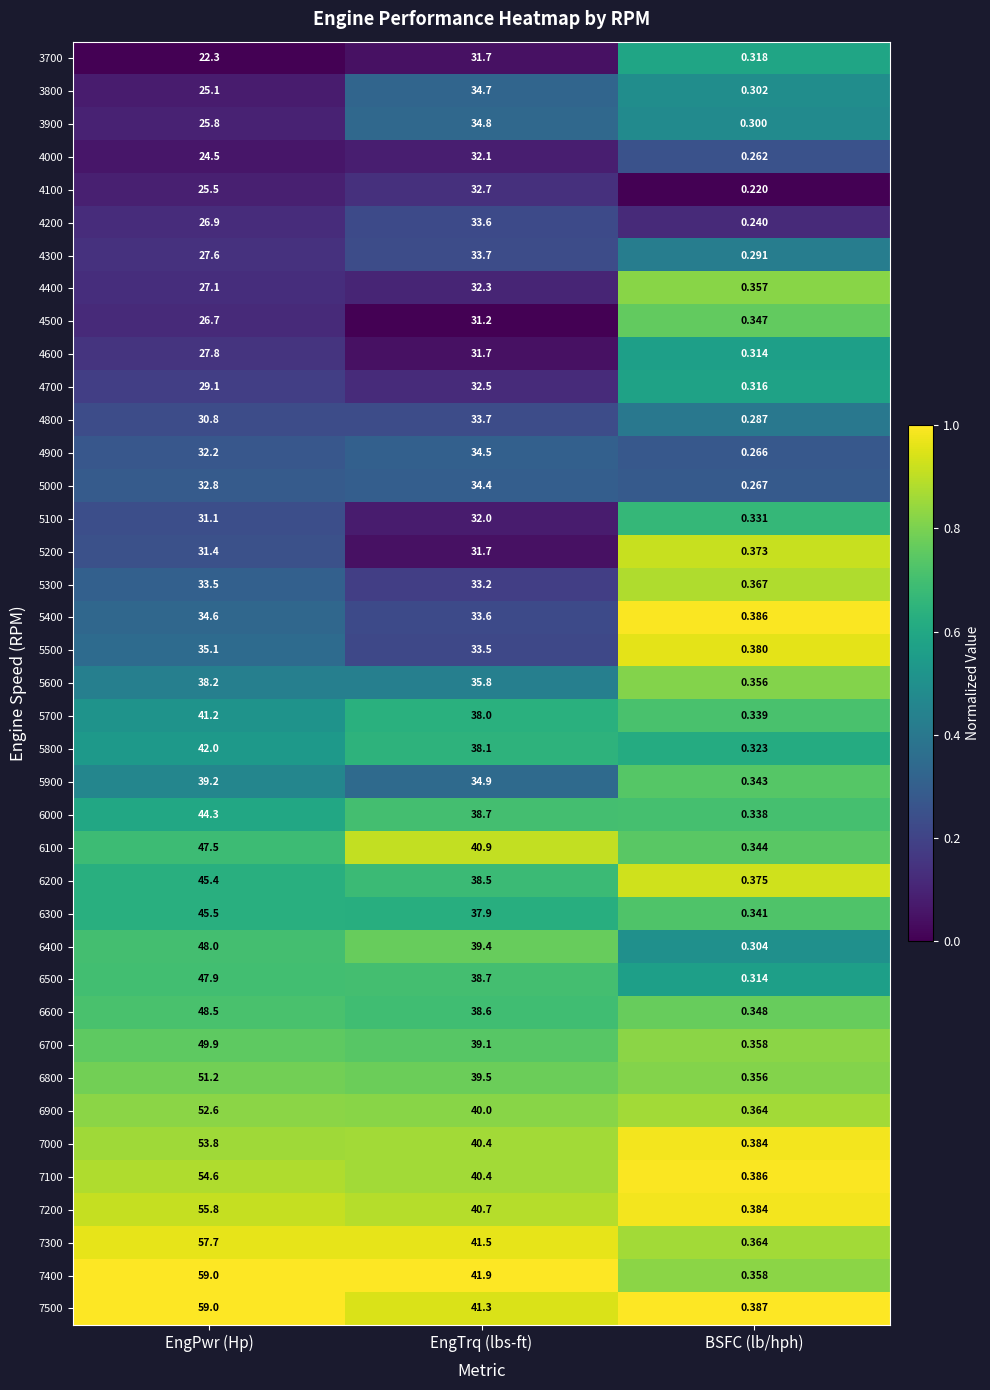

List the labels in order of 5900 value, smallest first.

BSFC (lb/hph), EngTrq (lbs-ft), EngPwr (Hp)